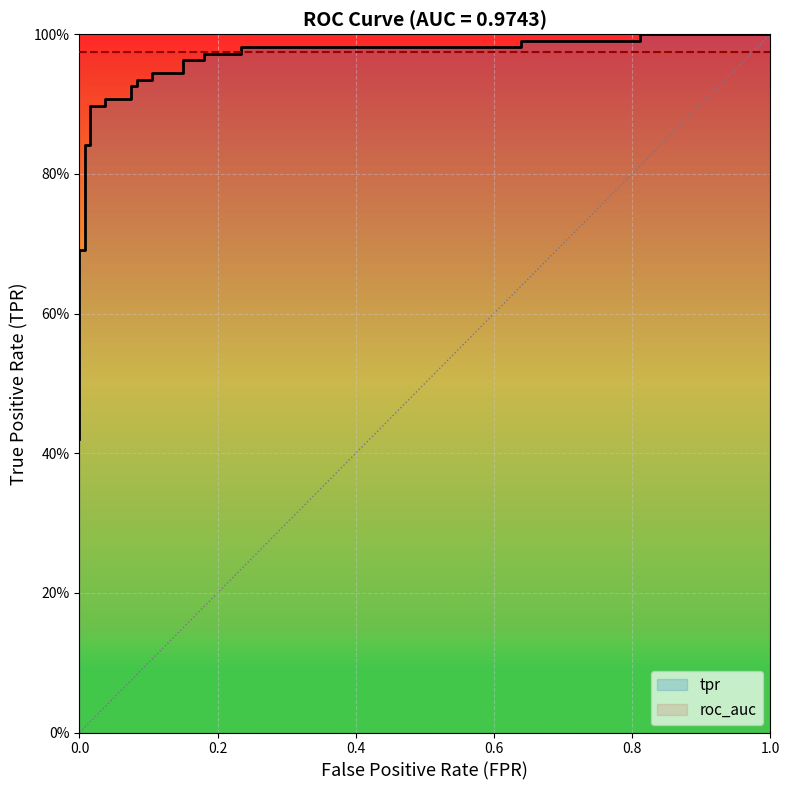

How many lines are shown in the chart?

2